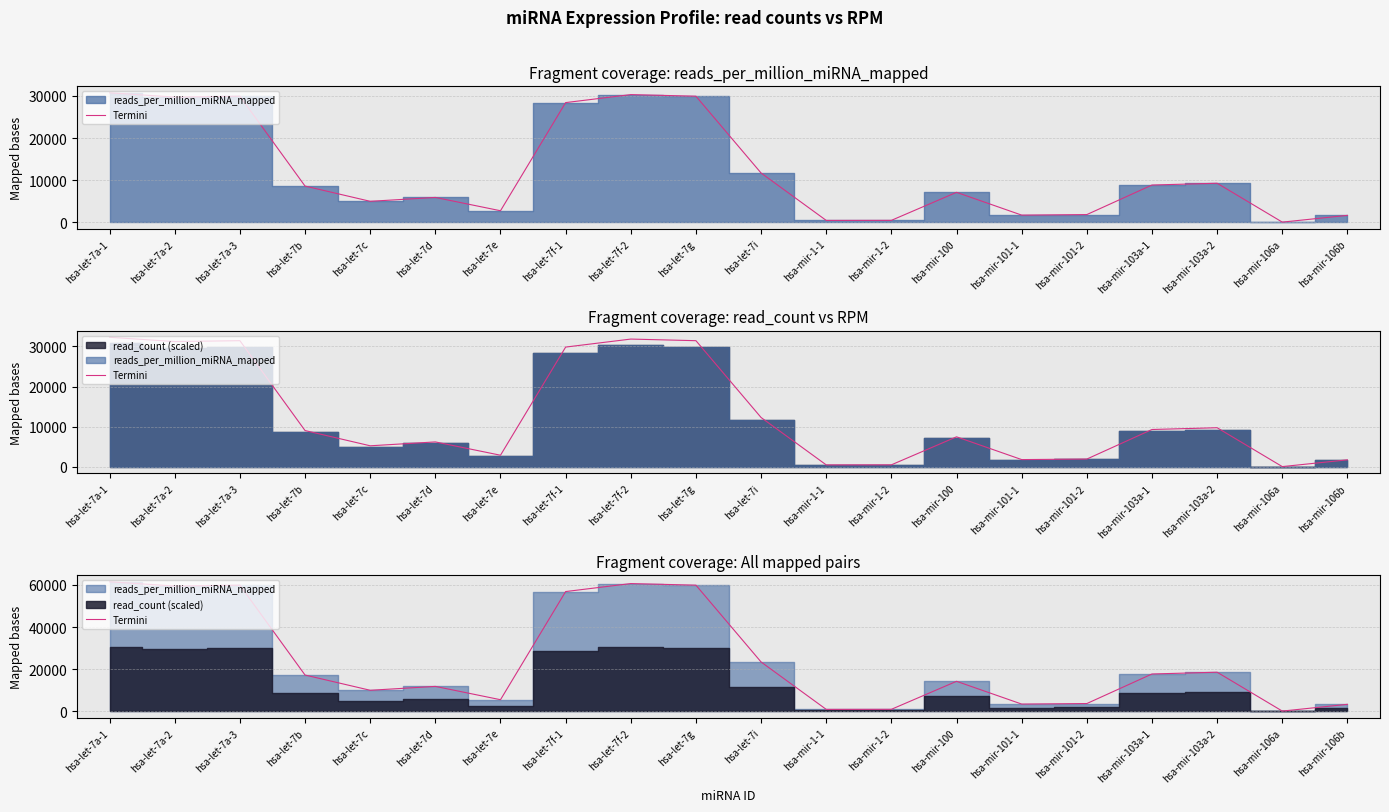

What is the label of the 2nd point from the left?

hsa-let-7a-2